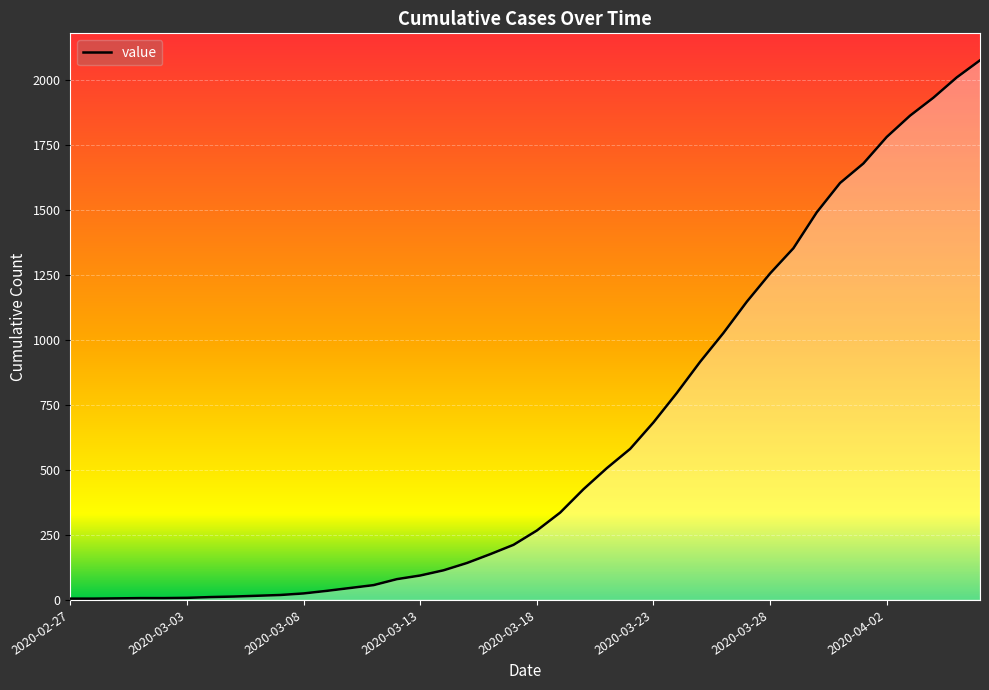

What is the difference between the maximum and minimum values?

2071